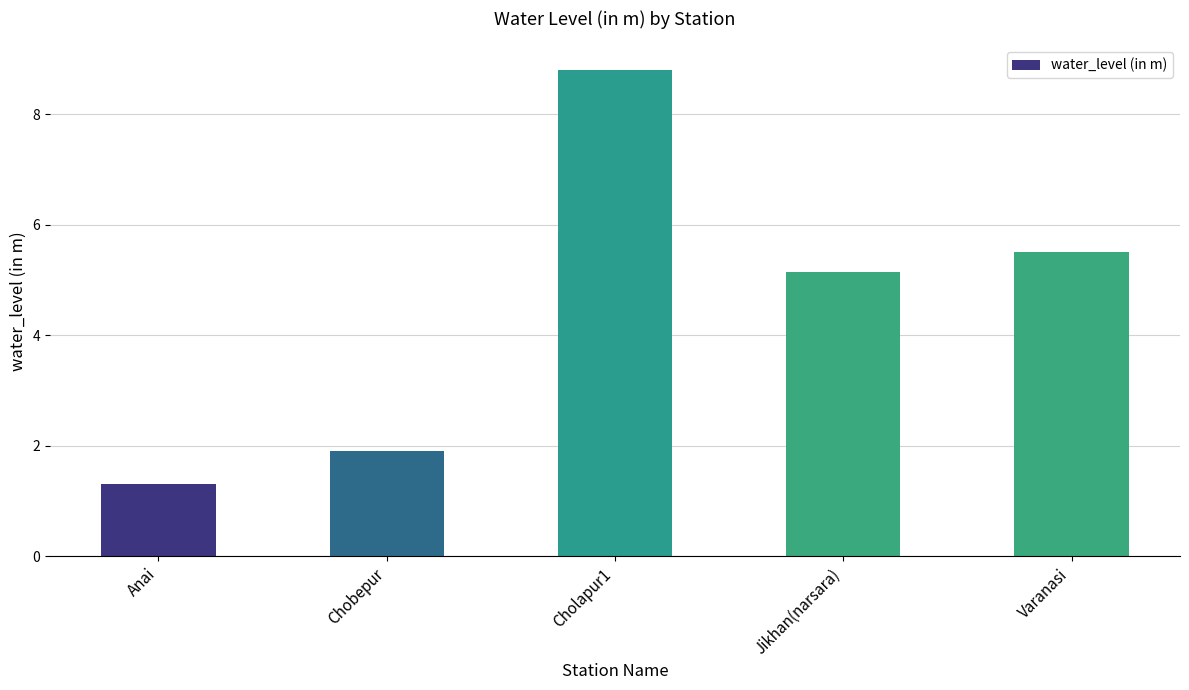

List the labels in order of value, smallest first.

Anai, Chobepur, Jikhan(narsara), Varanasi, Cholapur1